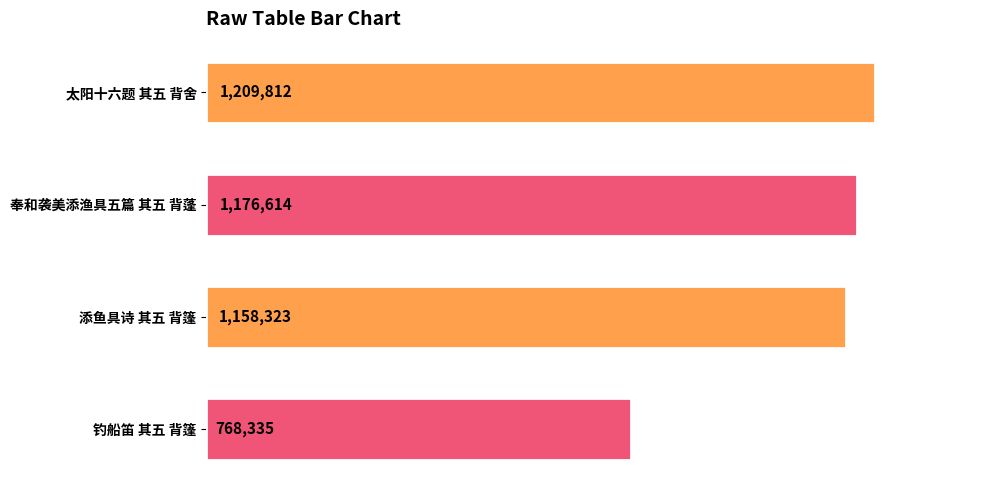

Does the chart contain any negative values?

No